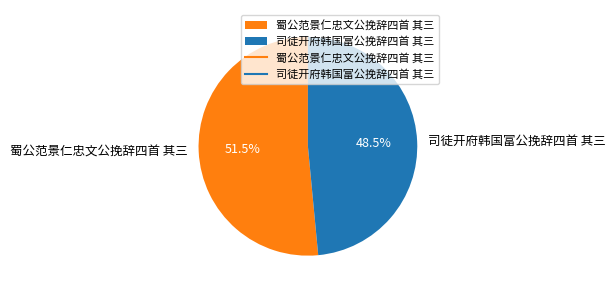

Approximately how many times larger is the value at 司徒开府韩国富公挽辞四首 其三 compared to 蜀公范景仁忠文公挽辞四首 其三?

0.9